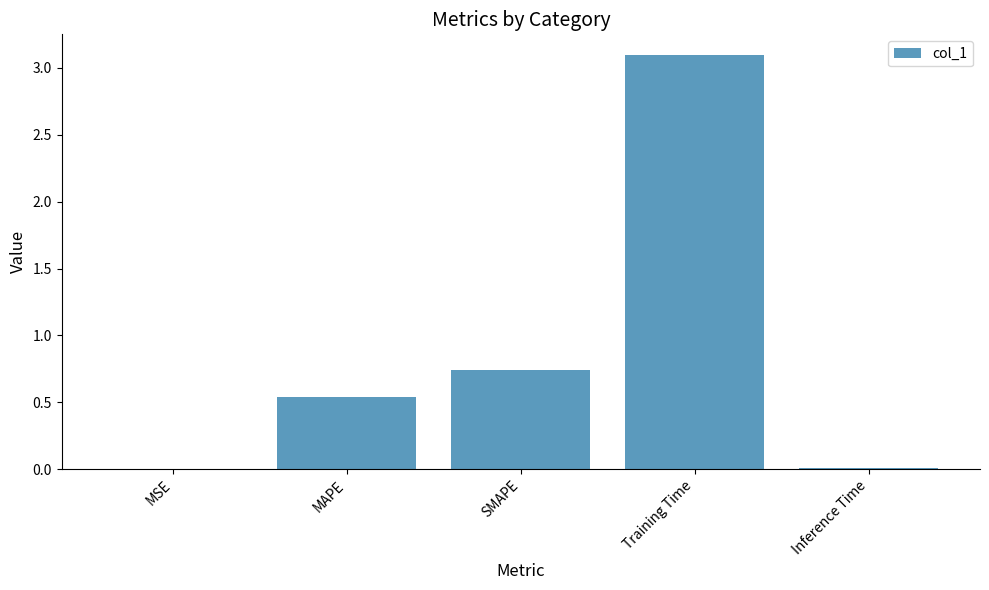

What is the sum of all values?

4.4